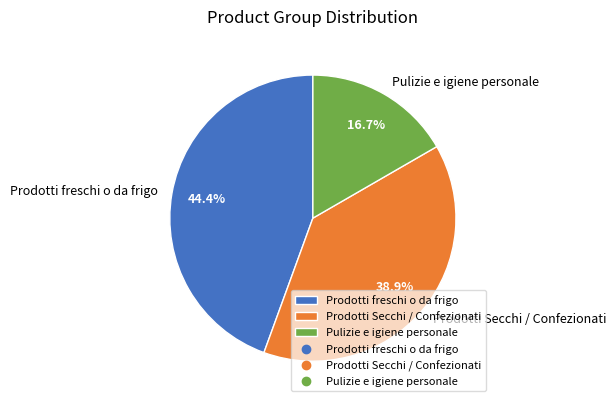

Does Pulizie e igiene personale represent more than half of the total?

No